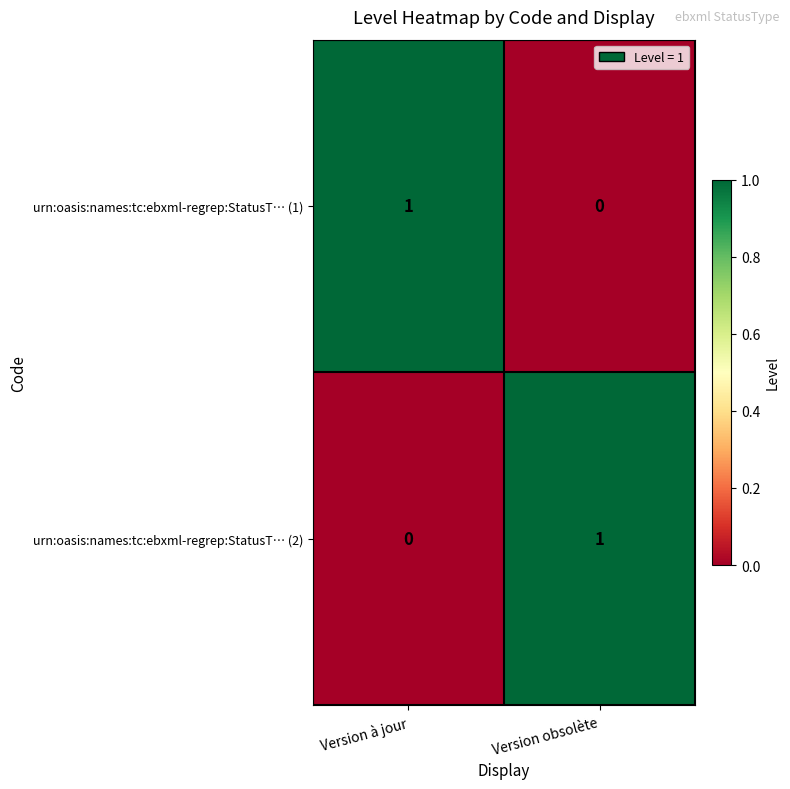

How many series are shown in this chart?

2